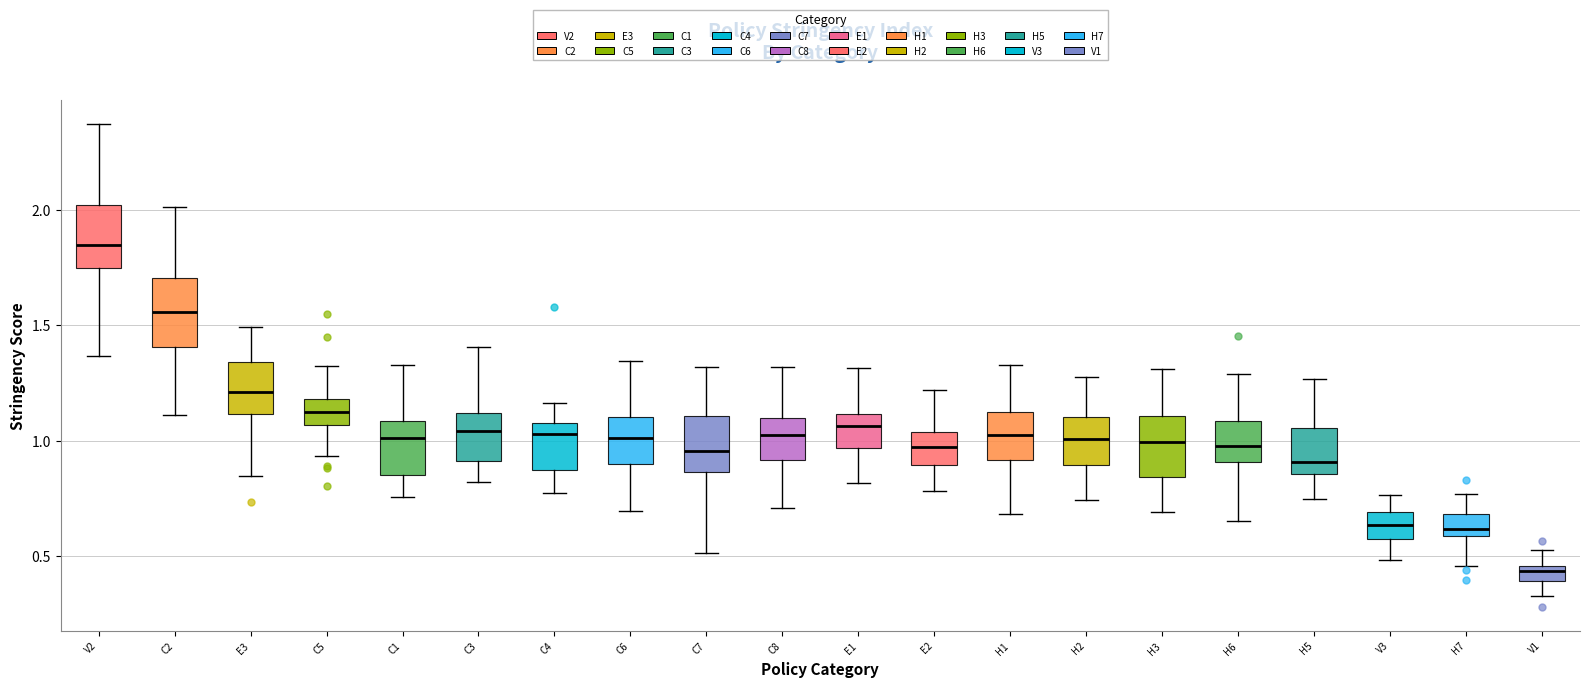

Where does the lower whisker of the box for H2 end on the y-axis? The values are not printed on the chart, so give them approximately, as read against the axis.

0.75